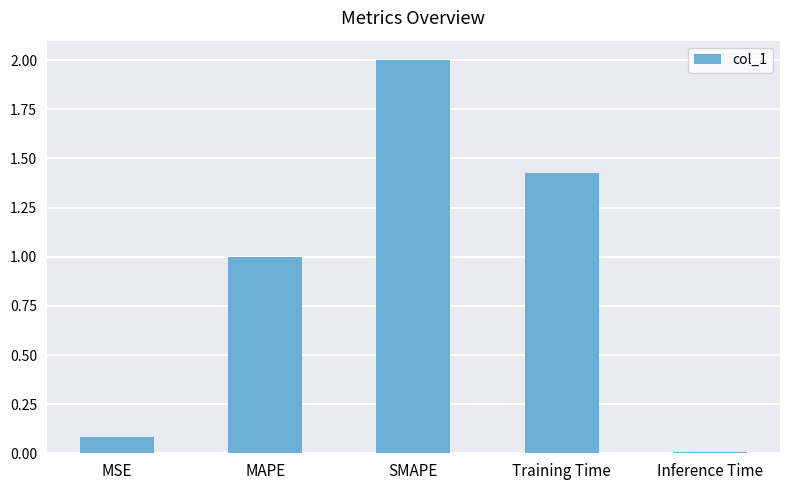

Which has a higher value, Inference Time or Training Time?

Training Time